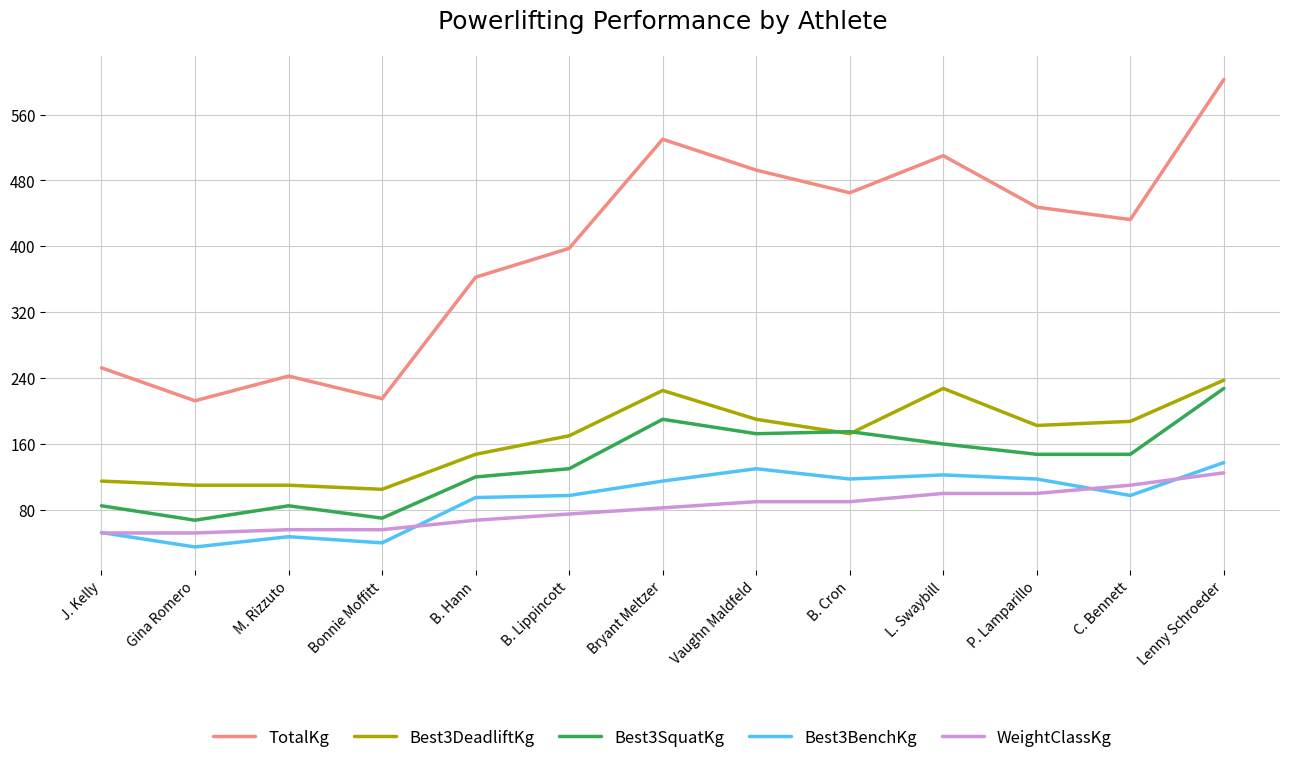

At Bryant Meltzer, list the series in order from smallest to largest.

WeightClassKg, Best3BenchKg, Best3SquatKg, Best3DeadliftKg, TotalKg